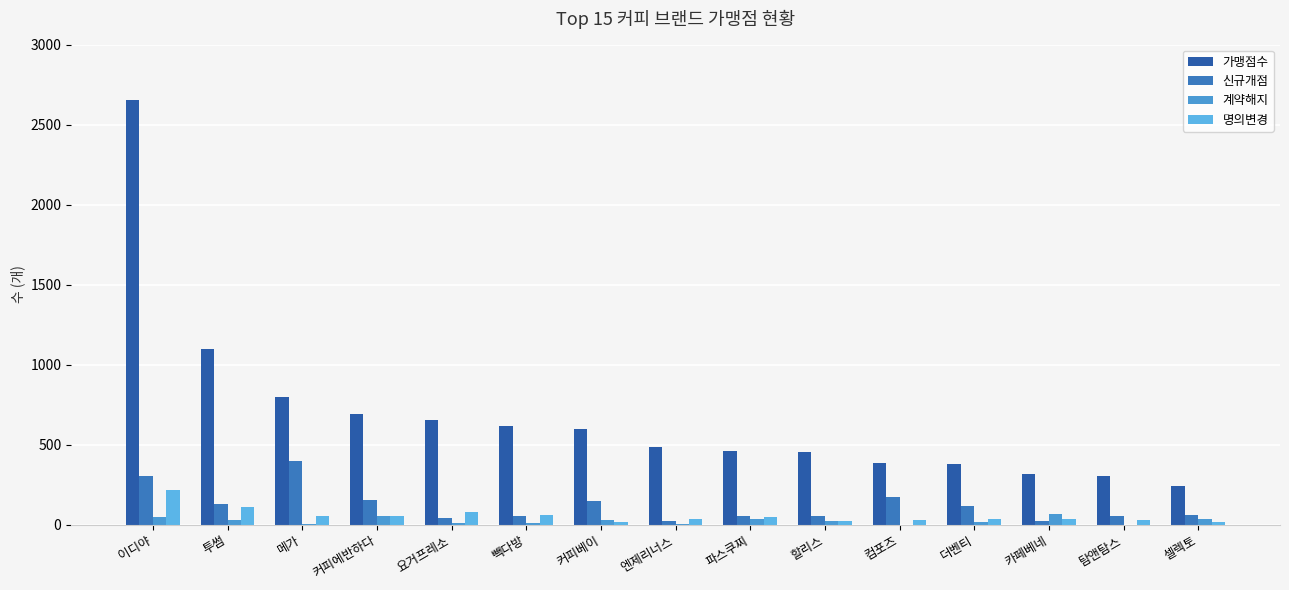

How many distinct data groups are displayed?

4